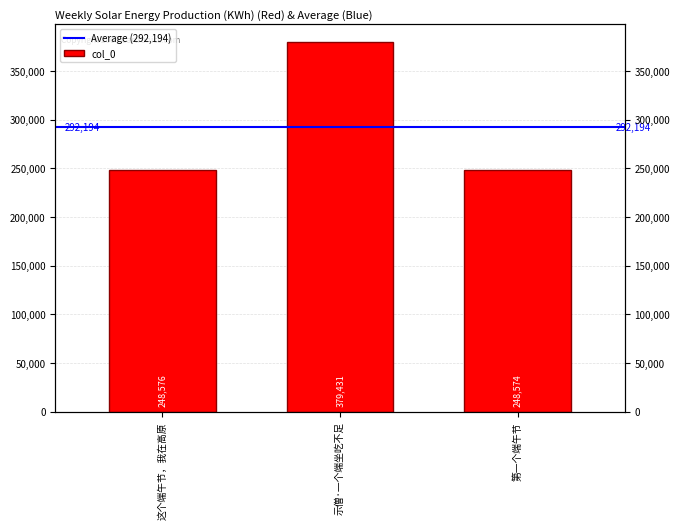

Reading left to right, transcribe all the data shown in this chart.

248576	379431	248574